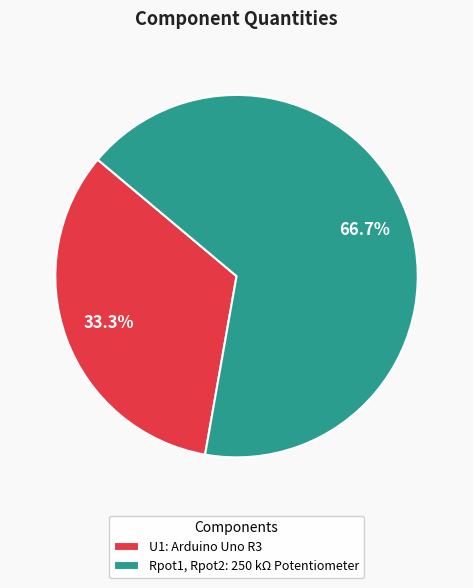

Does Rpot1, Rpot2: 250 kΩ Potentiometer represent more than half of the total?

Yes